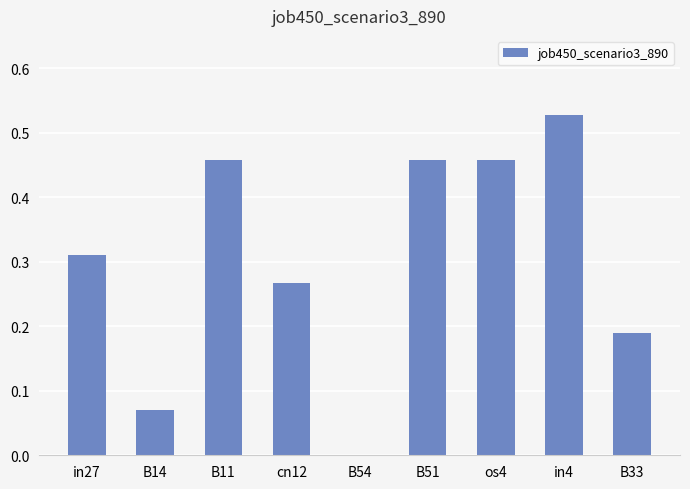

Which label corresponds to the largest value in the chart?

in4